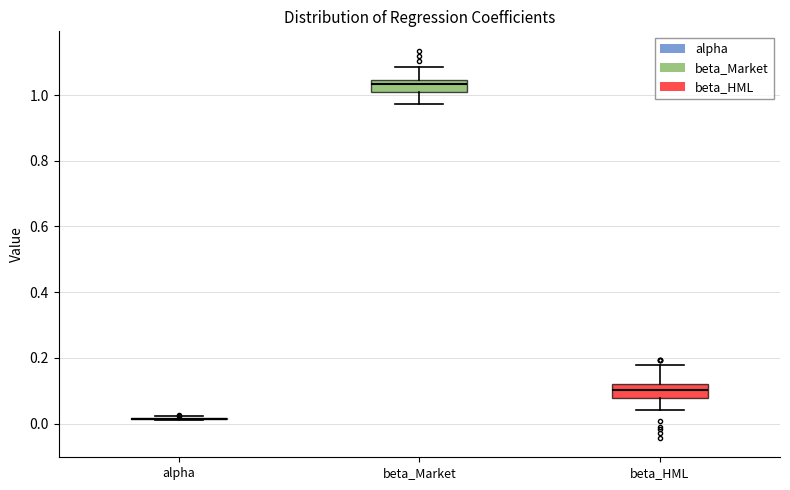

Reading left to right, transcribe this box plot: for each box, give where its median line is, the range the box spans, and where its two whiskers end, as read against the y-axis. The values are not printed on the chart, so give them approximately, as read against the axis.

alpha: box collapsed to a line at 0.02, whiskers 0.00 to 0.02
beta_Market: median 1.04 (inside the box), box 1.02 to 1.04, whiskers 0.98 to 1.08
beta_HML: median 0.10, box 0.08 to 0.12, whiskers 0.04 to 0.18